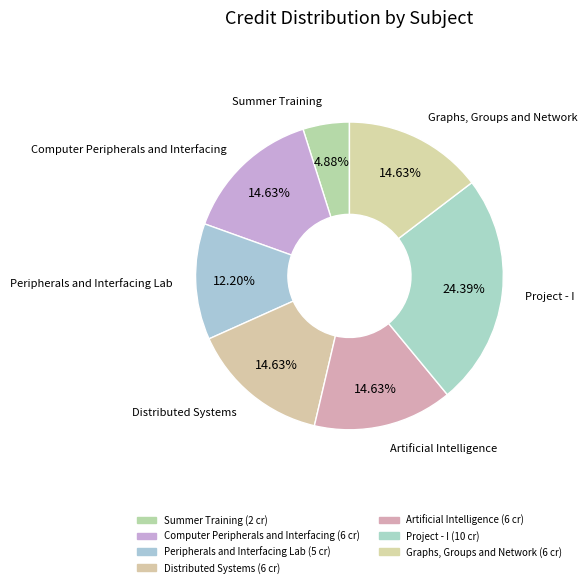

How many segments does this pie chart have?

7